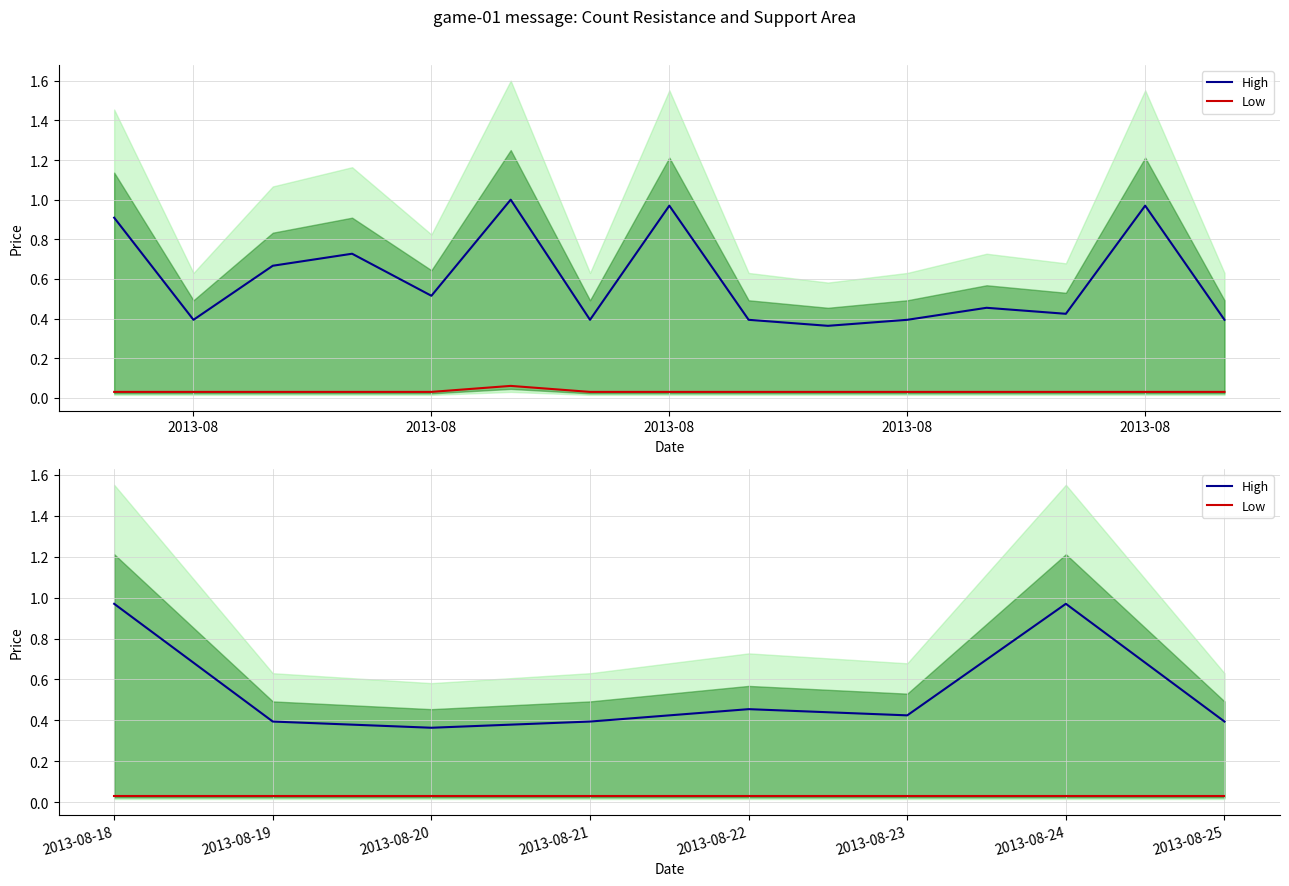

Reading left to right, list all the values displayed in this chart.

High: 1.0	0.4	0.4	0.4	0.5	0.4	1.0	0.4
Low: 0.0	0.0	0.0	0.0	0.0	0.0	0.0	0.0